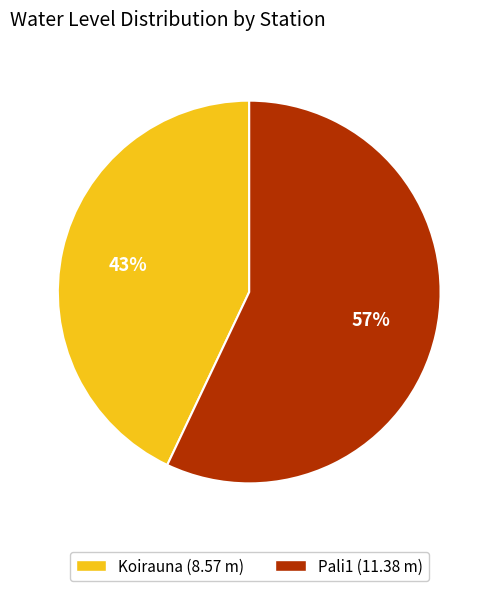

Which slice is the smallest?

Koirauna